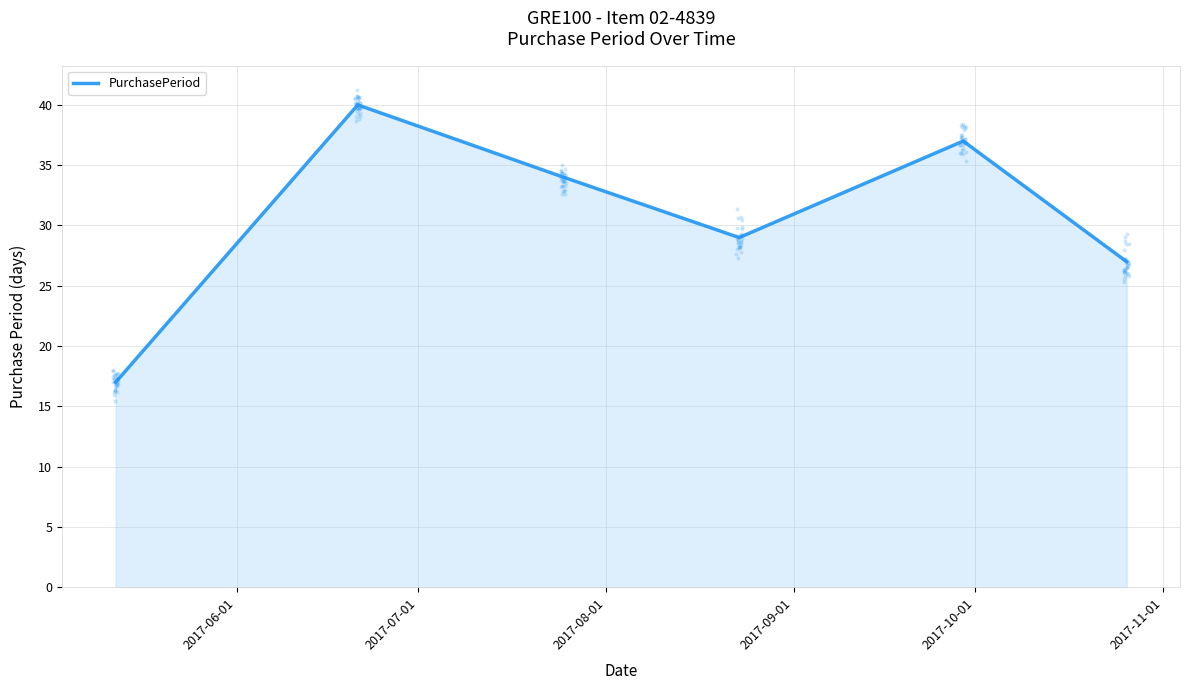

Between 2017-09-01 and 2017-07-01, which is larger?

2017-07-01